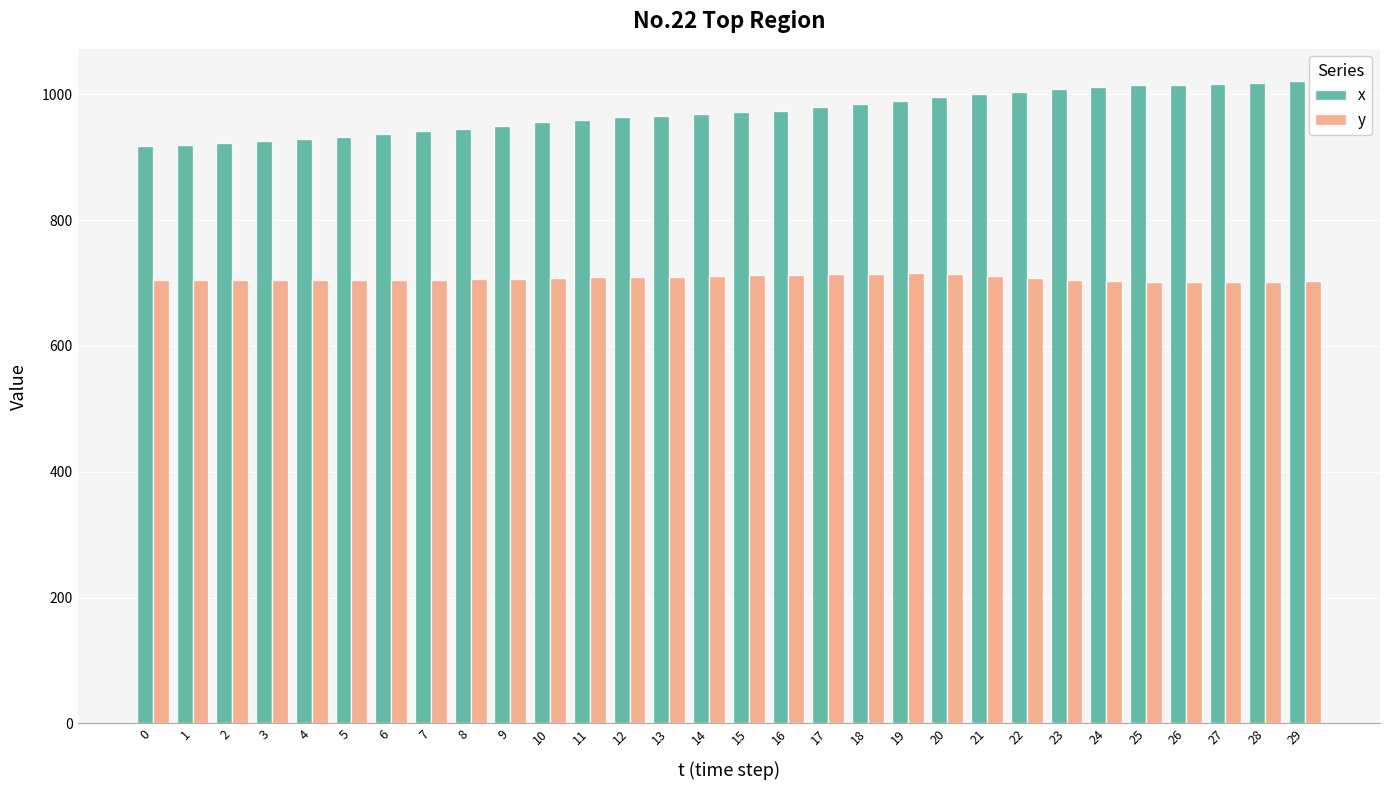

Is it true that x equals 1021 at 29?

True